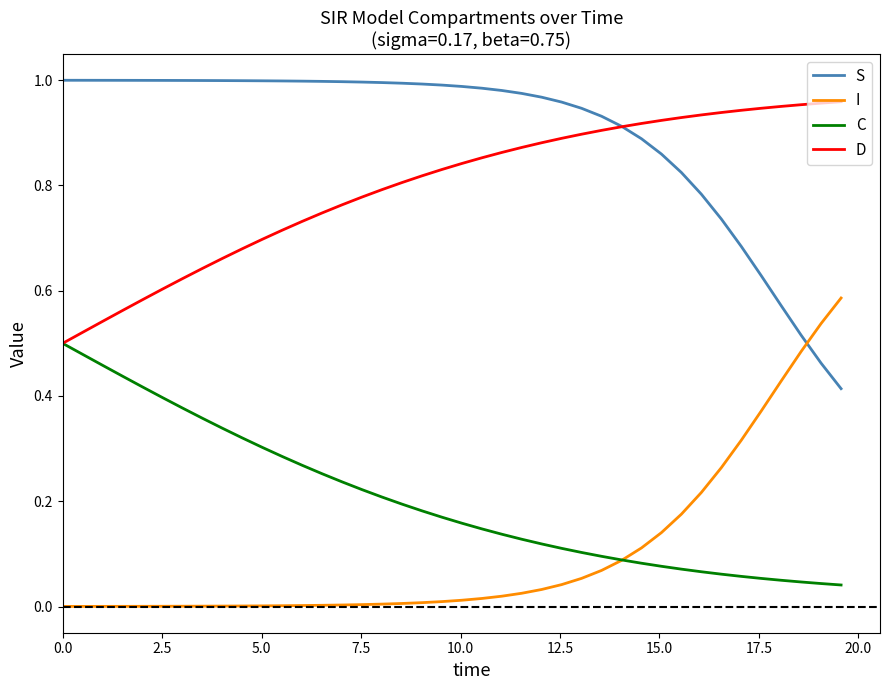

Which series has the largest total across all categories?

S